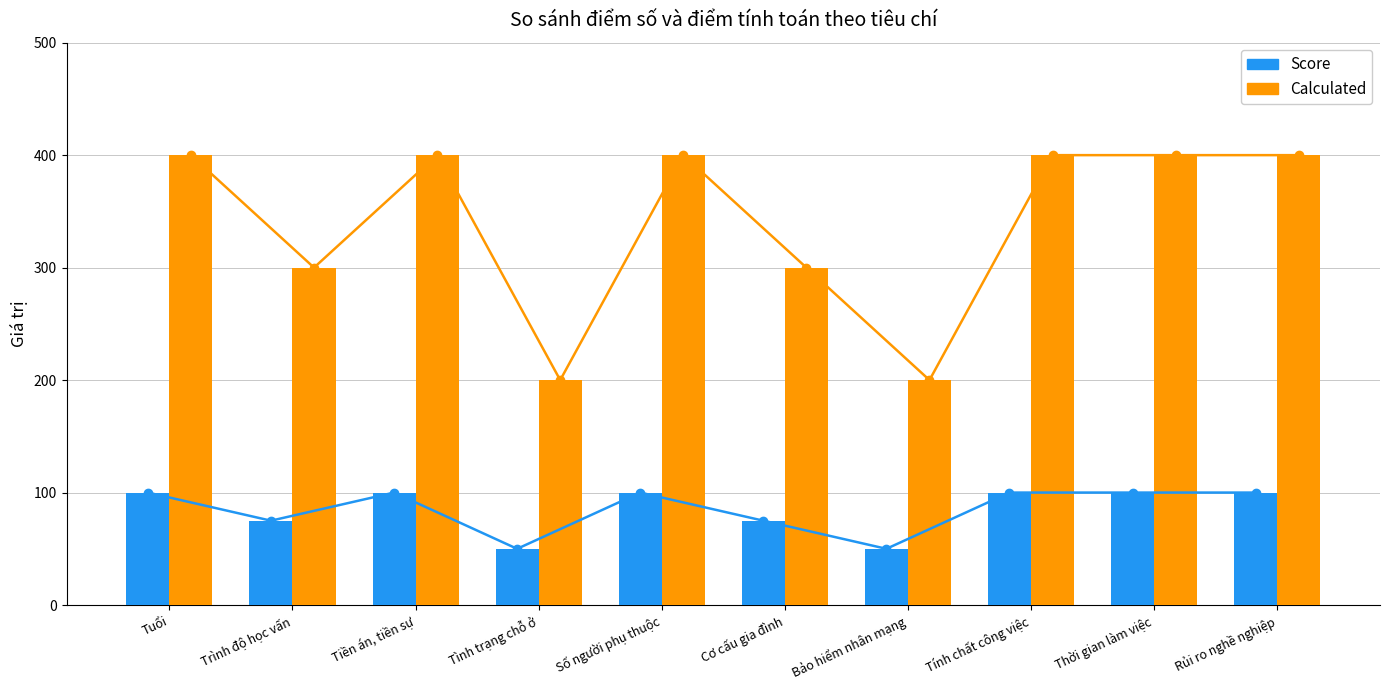

The Calculated series shows 300 at Trình độ học vấn. True or false?

True